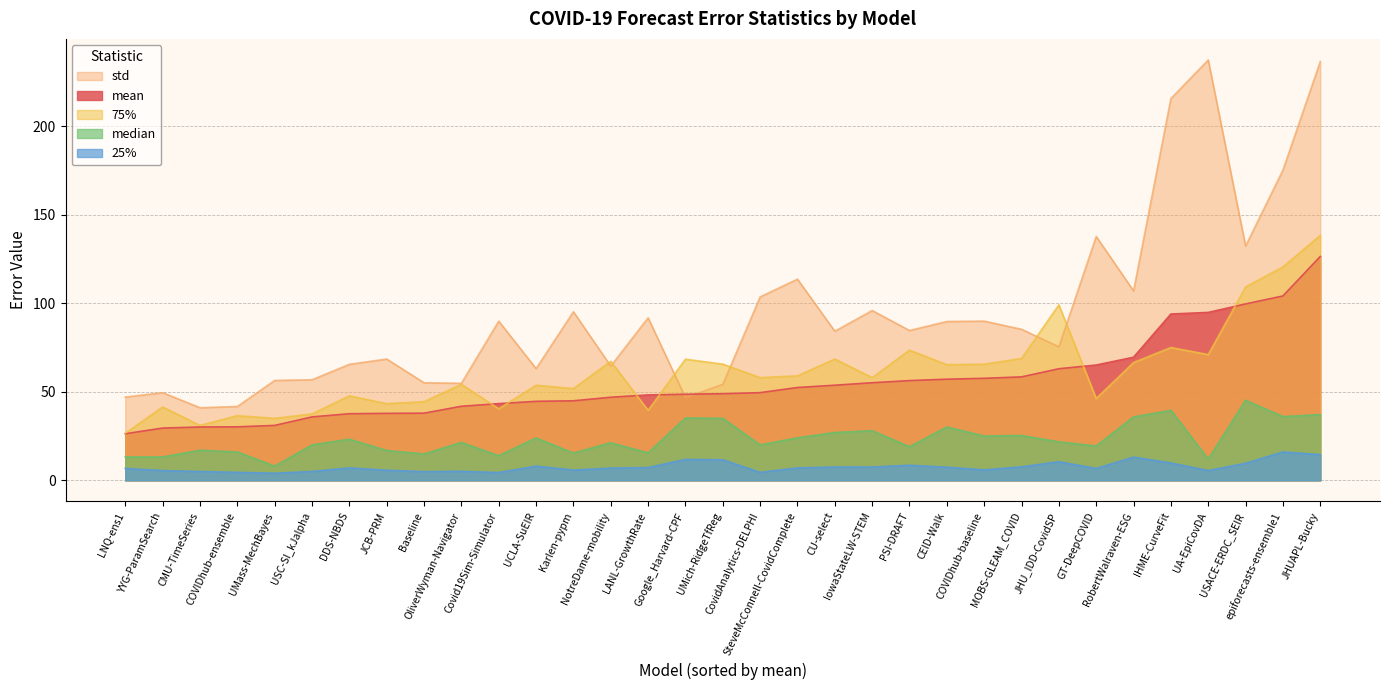

At which label does 25% first exceed 7?

UCLA-SuEIR